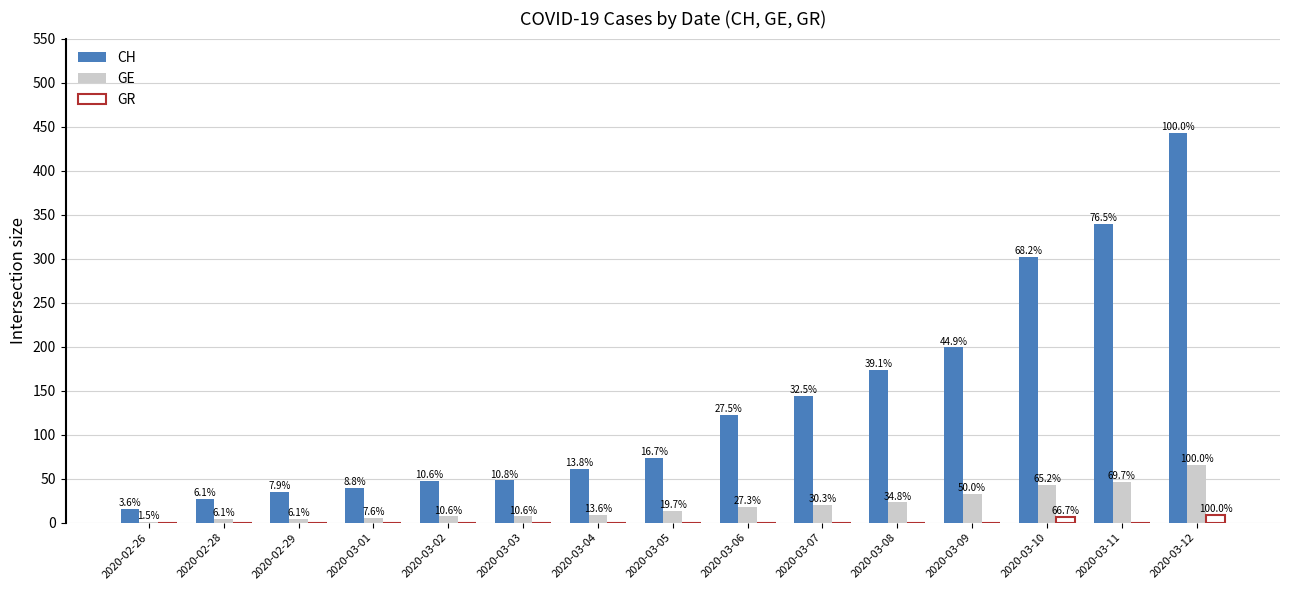

Reading left to right, what are all the values shown in this chart?

CH: 2020-02-26=16	2020-02-28=27	2020-02-29=35	2020-03-01=39	2020-03-02=47	2020-03-03=48	2020-03-04=61	2020-03-05=74	2020-03-06=122	2020-03-07=144	2020-03-08=173	2020-03-09=199	2020-03-10=302	2020-03-11=339	2020-03-12=443
GE: 2020-02-26=1	2020-02-28=4	2020-02-29=4	2020-03-01=5	2020-03-02=7	2020-03-03=7	2020-03-04=9	2020-03-05=13	2020-03-06=18	2020-03-07=20	2020-03-08=23	2020-03-09=33	2020-03-10=43	2020-03-11=46	2020-03-12=66
GR: 2020-02-26=0	2020-02-28=0	2020-02-29=0	2020-03-01=0	2020-03-02=0	2020-03-03=0	2020-03-04=0	2020-03-05=0	2020-03-06=0	2020-03-07=0	2020-03-08=0	2020-03-09=0	2020-03-10=6	2020-03-11=0	2020-03-12=9